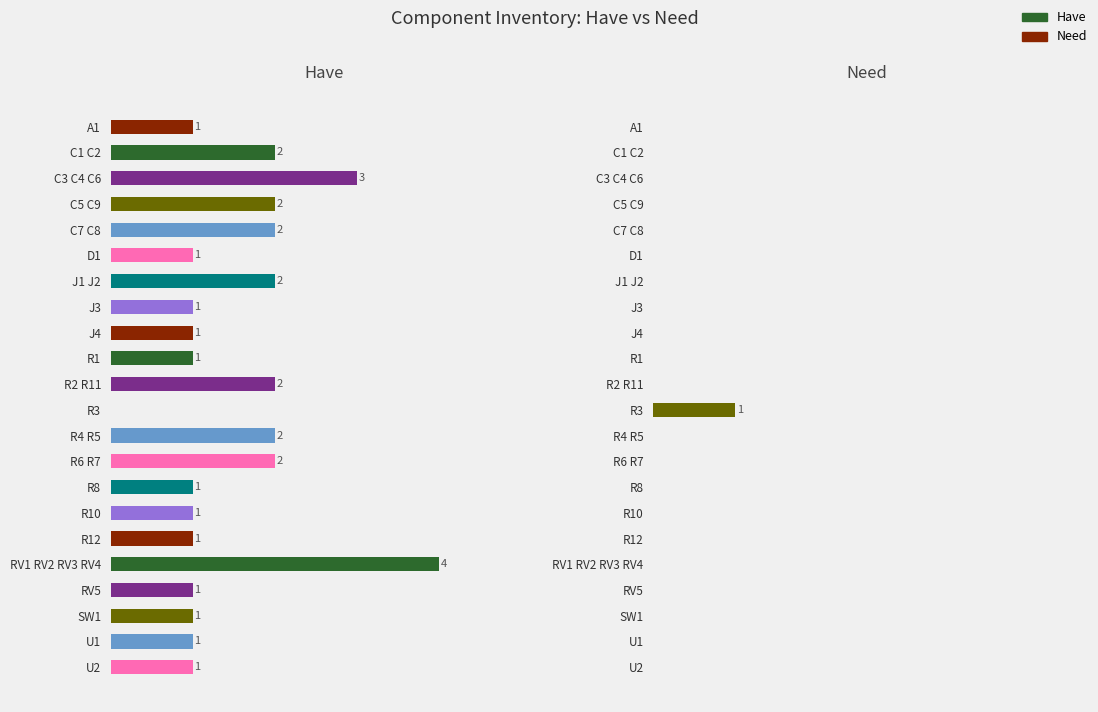

How many bars are there in each group?

2